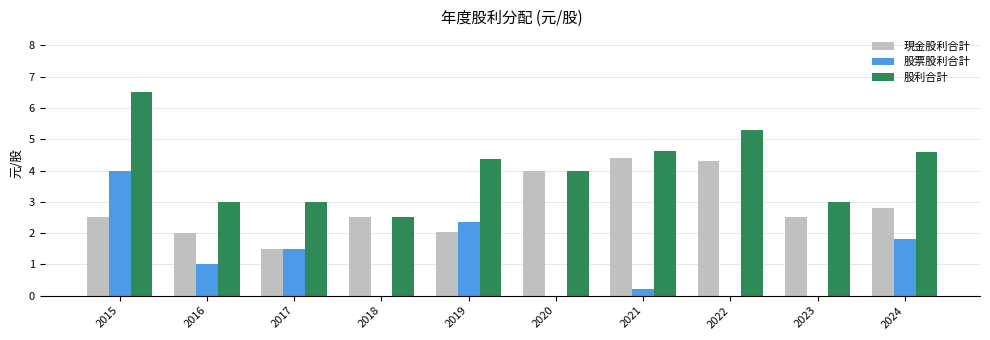

Which category has the highest value across all series?

2015